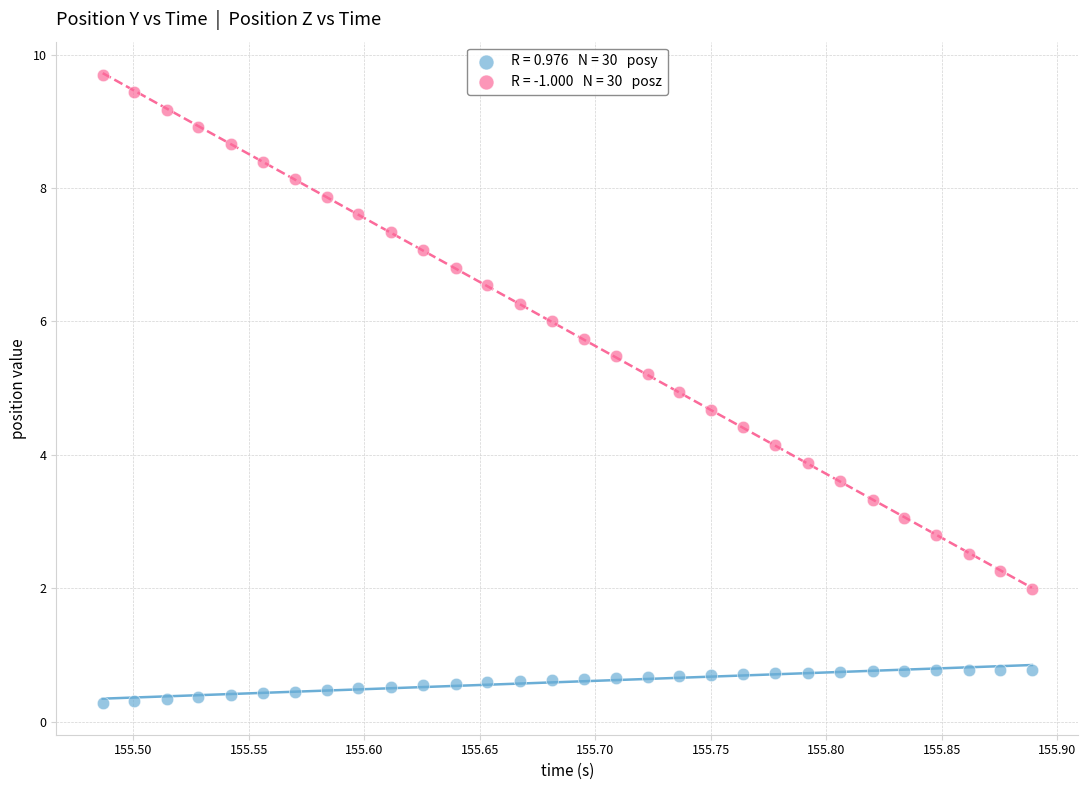

Across all data points, what is the range of X values (max minus min)?

0.4